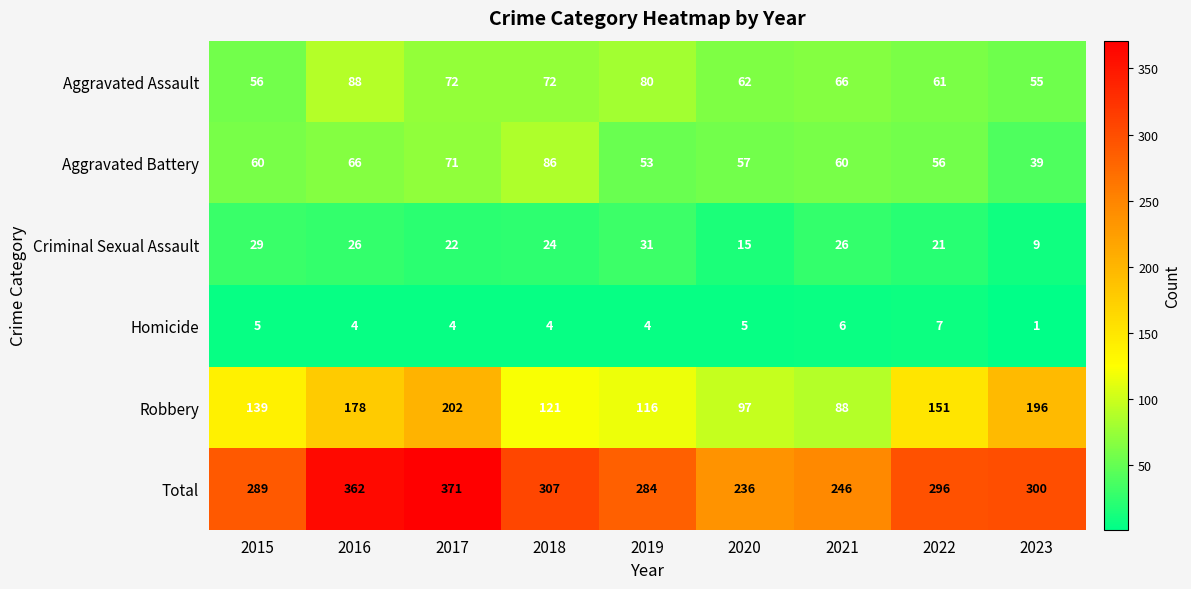

What is the smallest value displayed?

1